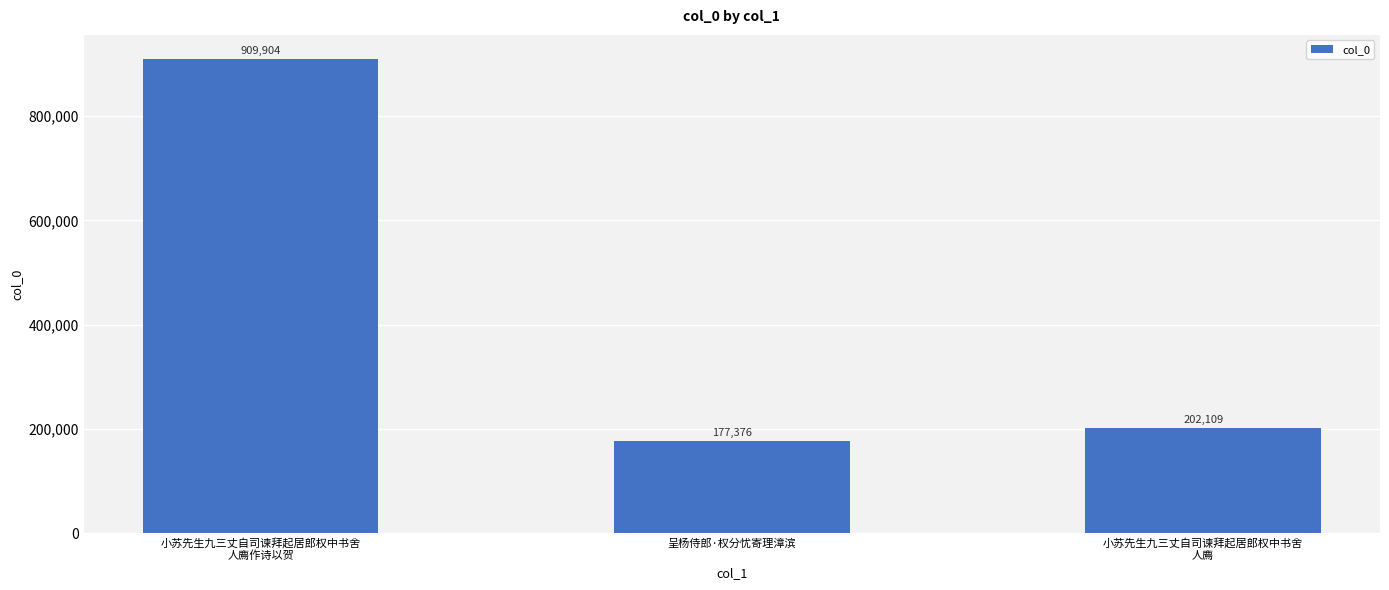

How many data points are less than 202109?

1